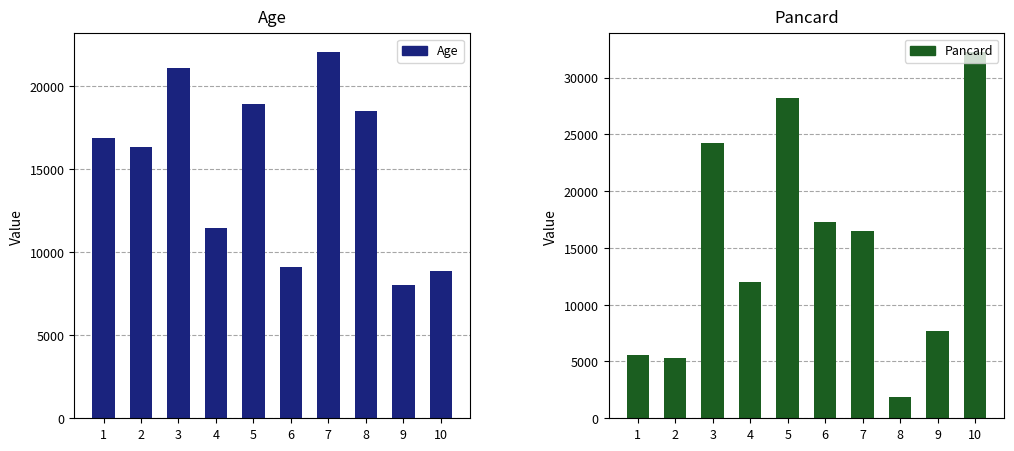

At which label does Pancard first exceed 16473?

3